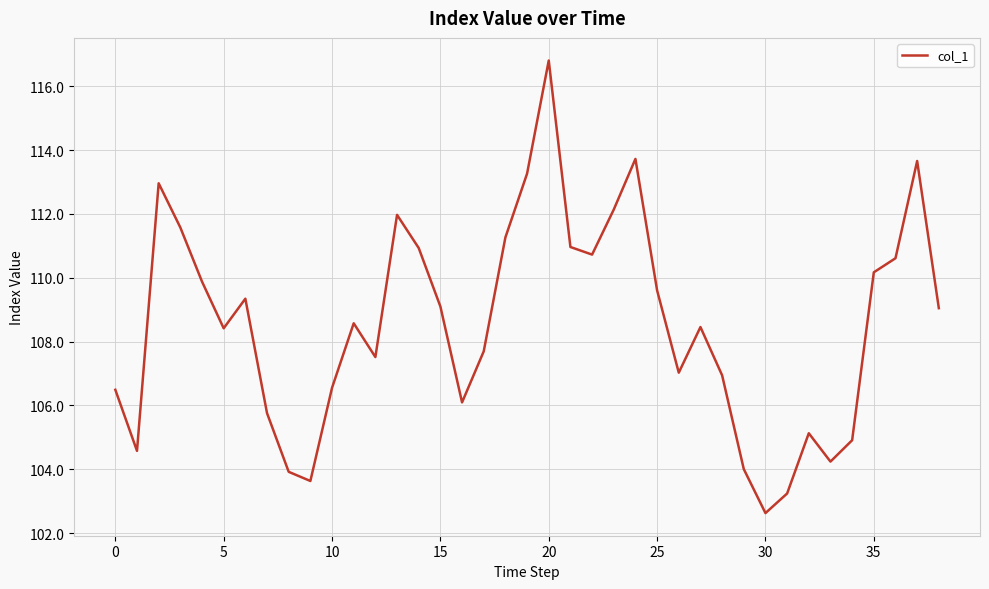

What is the smallest value displayed?

102.6